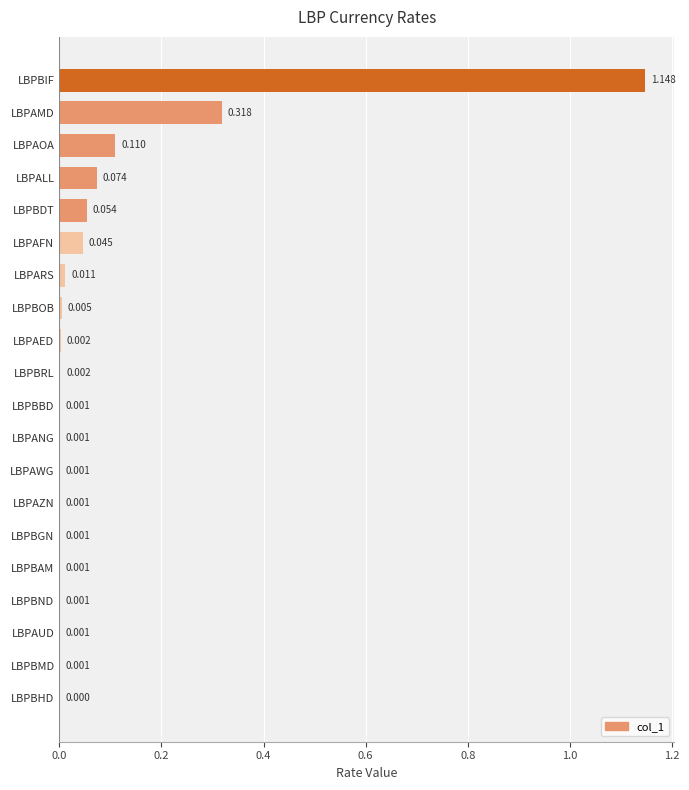

What is the sum of all values?

1.8